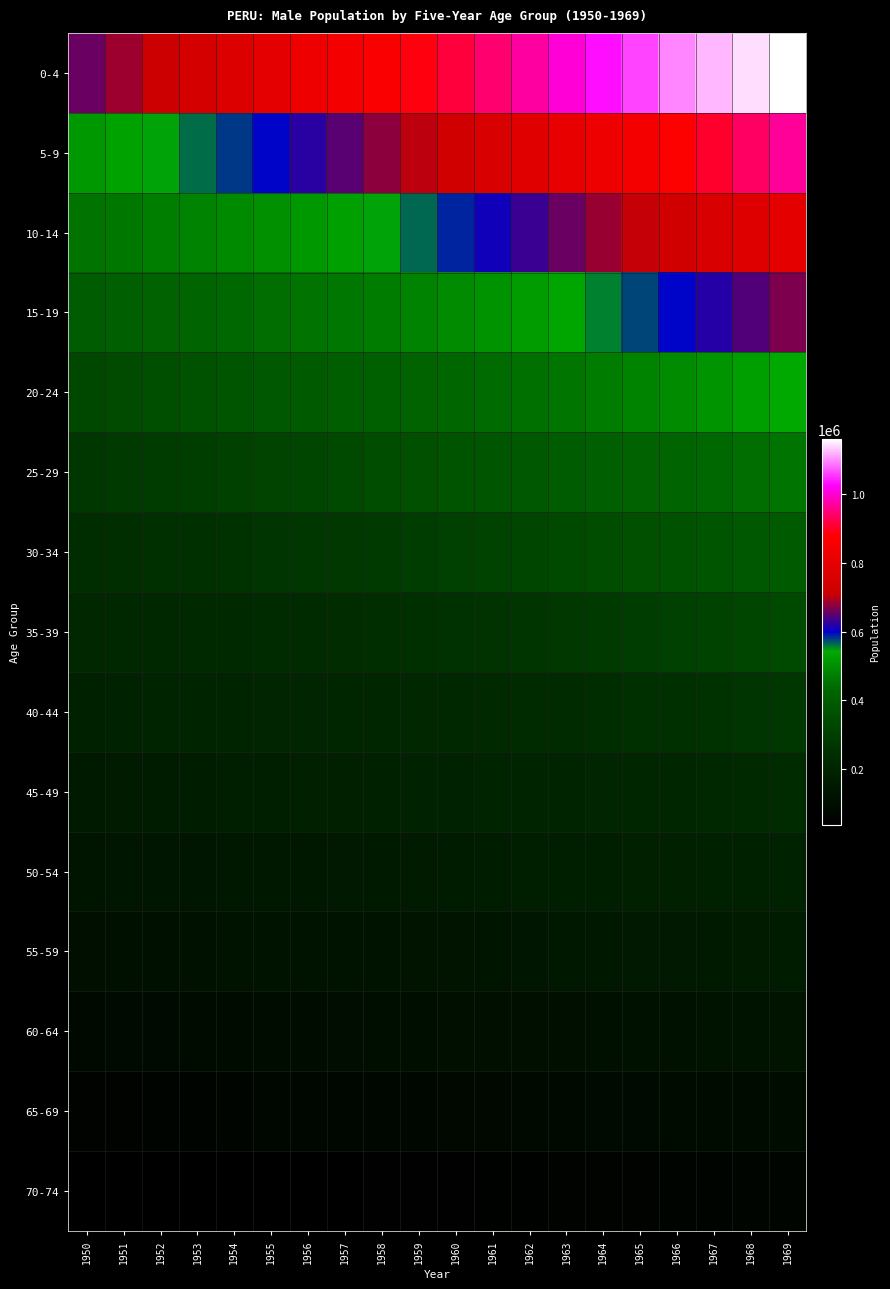

Reading left to right, extract all data points from this chart.

0-4: 1950=657167	1951=686359	1952=714818	1953=741601	1954=766663	1955=791641	1956=823306	1957=847481	1958=867851	1959=888770	1960=914104	1961=942344	1962=971844	1963=1002425	1964=1032519	1965=1061678	1966=1096096	1967=1122294	1968=1142799	1969=1161162
5-9: 1950=513682	1951=529037	1952=545756	1953=563325	1954=581126	1955=598276	1956=622356	1957=648954	1958=676483	1959=702899	1960=725927	1961=753965	1962=780373	1963=804441	1964=826621	1965=847853	1966=874947	1967=904839	1968=936427	1969=967371
10-14: 1950=454227	1951=461667	1952=469728	1953=479060	1954=489988	1955=502081	1956=513607	1957=528169	1958=545563	1959=565233	1960=586311	1961=607965	1962=631789	1963=657359	1964=683453	1965=708319	1966=729999	1967=751591	1968=773287	1969=795955
15-19: 1950=399552	1951=408376	1952=417250	1953=426232	1954=435417	1955=444953	1956=452088	1957=460322	1958=469645	1959=480347	1960=492851	1961=505524	1962=520209	1963=536970	1964=555931	1965=577019	1966=597638	1967=620744	1968=645150	1969=669308
20-24: 1950=334519	1951=343783	1952=353830	1953=364602	1954=375713	1955=386783	1956=395257	1957=404119	1958=413304	1959=422678	1960=432186	1961=440368	1962=448628	1963=457591	1964=468124	1965=480728	1966=493311	1967=508175	1968=525237	1969=544169
25-29: 1950=278442	1951=285733	1952=293309	1953=301266	1954=309887	1955=319395	1956=328820	1957=339326	1958=350264	1959=360961	1960=371193	1961=381001	1962=390495	1963=399623	1964=408570	1965=417592	1966=426003	1967=434794	1968=444157	1969=454610
30-34: 1950=237422	1951=241543	1952=246680	1953=252799	1954=259656	1955=266963	1956=273582	1957=280980	1958=289123	1959=298009	1960=307533	1961=317152	1962=327445	1963=338156	1964=348914	1965=359376	1966=368598	1967=377983	1968=387409	1969=396725
35-39: 1950=214314	1951=216349	1952=218216	1953=220323	1954=223204	1955=227137	1956=230997	1957=236206	1958=242440	1959=249263	1960=256428	1961=263455	1962=270881	1963=278808	1964=287474	1965=296953	1966=306204	1967=316461	1968=327277	1969=338028
40-44: 1950=187741	1951=191301	1952=194628	1953=197798	1954=200884	1955=203903	1956=205722	1957=207708	1958=210042	1959=213063	1960=216991	1961=221200	1962=226392	1963=232424	1964=239092	1965=246240	1966=252914	1967=260268	1968=268271	1969=276945
45-49: 1950=155219	1951=158379	1952=162527	1953=167326	1954=172208	1955=176786	1956=180034	1957=183368	1958=186670	1959=189839	1960=192852	1961=195030	1962=197095	1963=199366	1964=202353	1965=206332	1966=210290	1967=215424	1968=221492	1969=228130
50-54: 1950=135226	1951=136612	1952=137660	1953=138823	1954=140741	1955=143733	1956=146601	1957=150632	1958=155349	1959=160104	1960=164518	1961=167923	1962=171207	1963=174373	1964=177474	1965=180536	1966=182513	1967=184610	1968=187028	1969=190101
55-59: 1950=108859	1951=111186	1952=113846	1953=116690	1954=119442	1955=121935	1956=123087	1957=124150	1958=125430	1959=127409	1960=130345	1961=133296	1962=137124	1963=141500	1964=145966	1965=150238	1966=153282	1967=156432	1968=159616	1969=162742
60-64: 1950=82443	1951=84644	1952=86699	1953=88795	1954=91165	1955=93890	1956=95911	1957=98380	1958=101065	1959=103648	1960=105971	1961=107257	1962=108323	1963=109538	1964=111444	1965=114305	1966=116953	1967=120499	1968=124589	1969=128743
65-69: 1950=54181	1951=55801	1952=58103	1953=60810	1954=63564	1955=66184	1956=67984	1957=69772	1958=71665	1959=73789	1960=76185	1961=78149	1962=80356	1963=82687	1964=84956	1965=87075	1966=88162	1967=89162	1968=90381	1969=92225
70-74: 1950=37671	1951=37674	1952=37374	1953=37176	1954=37533	1955=38631	1956=40061	1957=41920	1958=43987	1959=46008	1960=47909	1961=49534	1962=51034	1963=52548	1964=54225	1965=56134	1966=57812	1967=59668	1968=61596	1969=63419